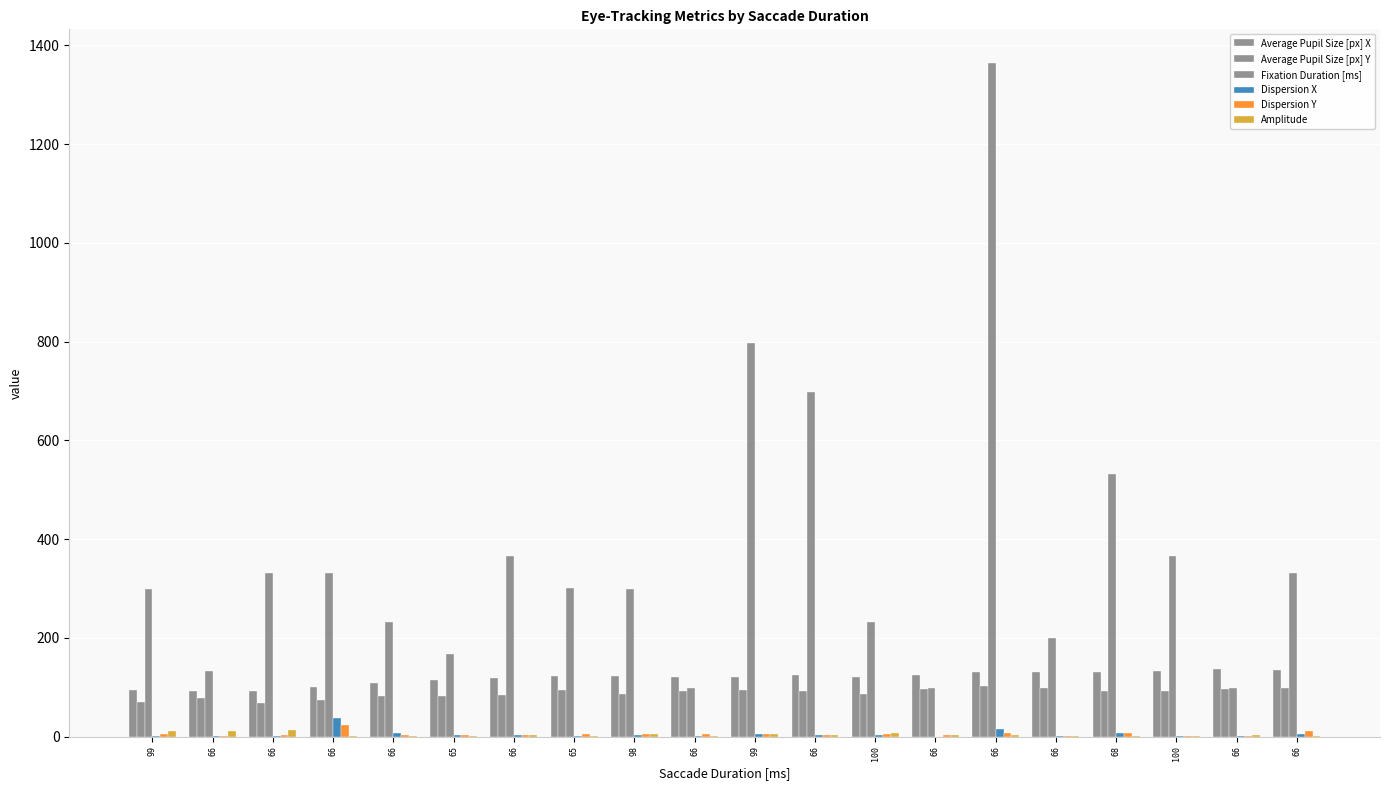

Reading left to right, list all the values displayed in this chart.

Average Pupil Size [px] X: 99=94.7	66=93.5	66=92.3	66=100.3	66=109.4	65=114.6	66=119.4	65=122.6	98=123.4	66=121.0	99=121.0	66=125.0	100=120.1	66=125.3	66=130.3	66=131.3	68=130.1	100=132.2	66=136.3	66=135.6
Average Pupil Size [px] Y: 99=70.6	66=77.5	66=68.7	66=75.3	66=83.0	65=81.6	66=85.0	65=93.6	98=87.1	66=92.7	99=94.6	66=92.4	100=85.9	66=96.0	66=102.3	66=98.5	68=92.8	100=92.0	66=97.0	66=98.2
Fixation Duration [ms]: 99=299.0	66=133.0	66=332.0	66=332.0	66=232.0	65=167.0	66=366.0	65=301.0	98=300.0	66=99.0	99=798.0	66=698.0	100=232.0	66=99.0	66=1364.0	66=199.0	68=532.0	100=366.0	66=98.0	66=332.0
Dispersion X: 99=2.0	66=2.0	66=2.0	66=38.0	66=8.0	65=4.0	66=4.0	65=2.0	98=3.0	66=1.0	99=6.0	66=4.0	100=3.0	66=0.0	66=16.0	66=1.0	68=8.0	100=2.0	66=2.0	66=5.0
Dispersion Y: 99=6.0	66=2.0	66=4.0	66=24.0	66=4.0	65=3.0	66=4.0	65=5.0	98=6.0	66=5.0	99=6.0	66=4.0	100=6.0	66=3.0	66=8.0	66=2.0	68=8.0	100=2.0	66=2.0	66=12.0
Amplitude: 99=11.1	66=10.9	66=12.6	66=2.3	66=2.4	65=0.6	66=3.8	65=2.2	98=6.5	66=1.5	99=5.2	66=3.5	100=7.4	66=3.5	66=3.8	66=1.3	68=1.5	100=2.0	66=2.6	66=1.8